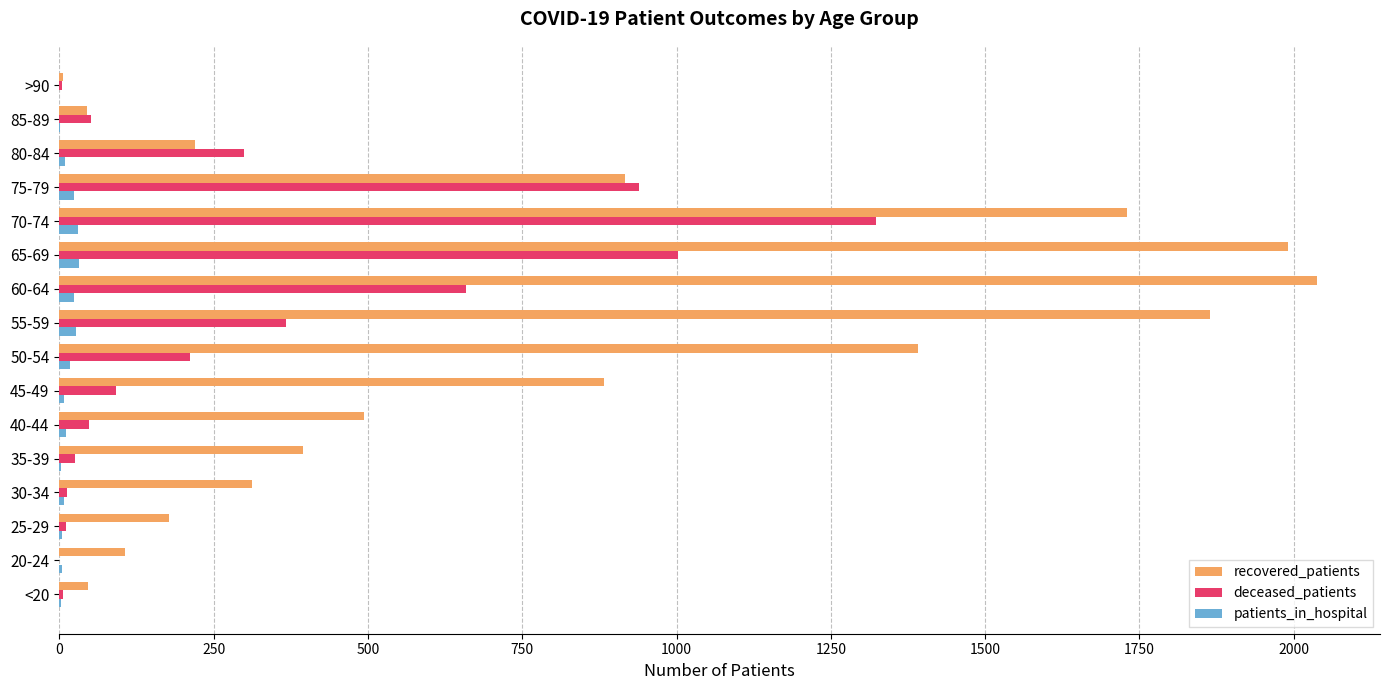

Which category has the highest value in the recovered_patients series?

60-64